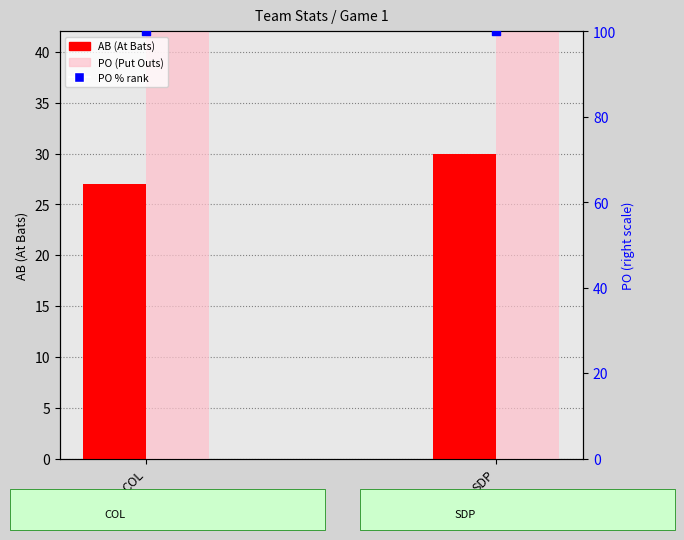

Is the value of AB (At Bats) at COL greater than the value of PO % rank at COL?

No